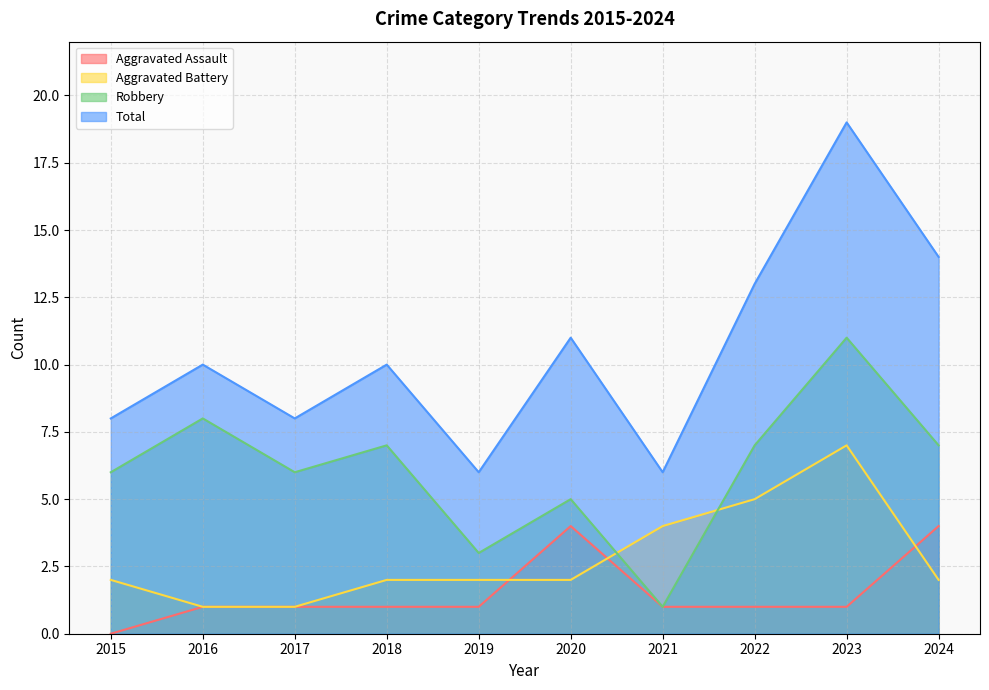

At which category is the sum across all series the highest?

2023